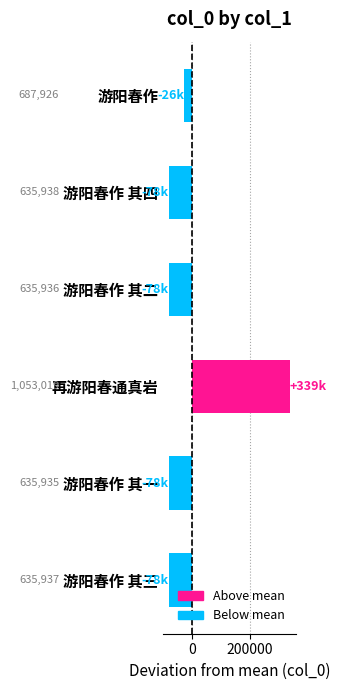

How many bars are there in total?

6